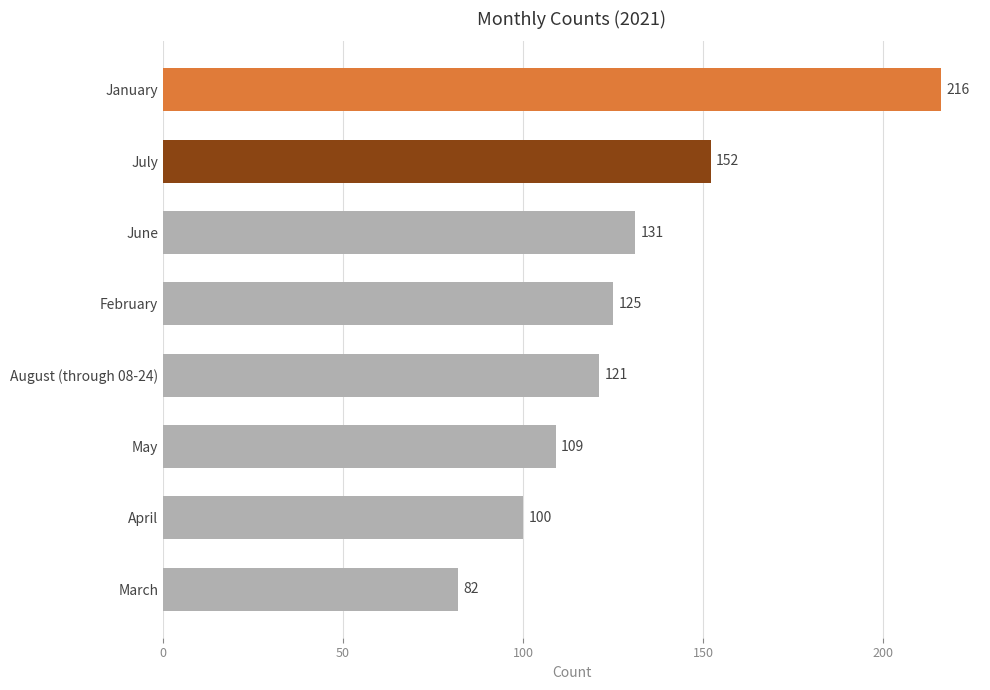

Reading bottom to top, what are all the values shown in this chart?

82	100	109	121	125	131	152	216